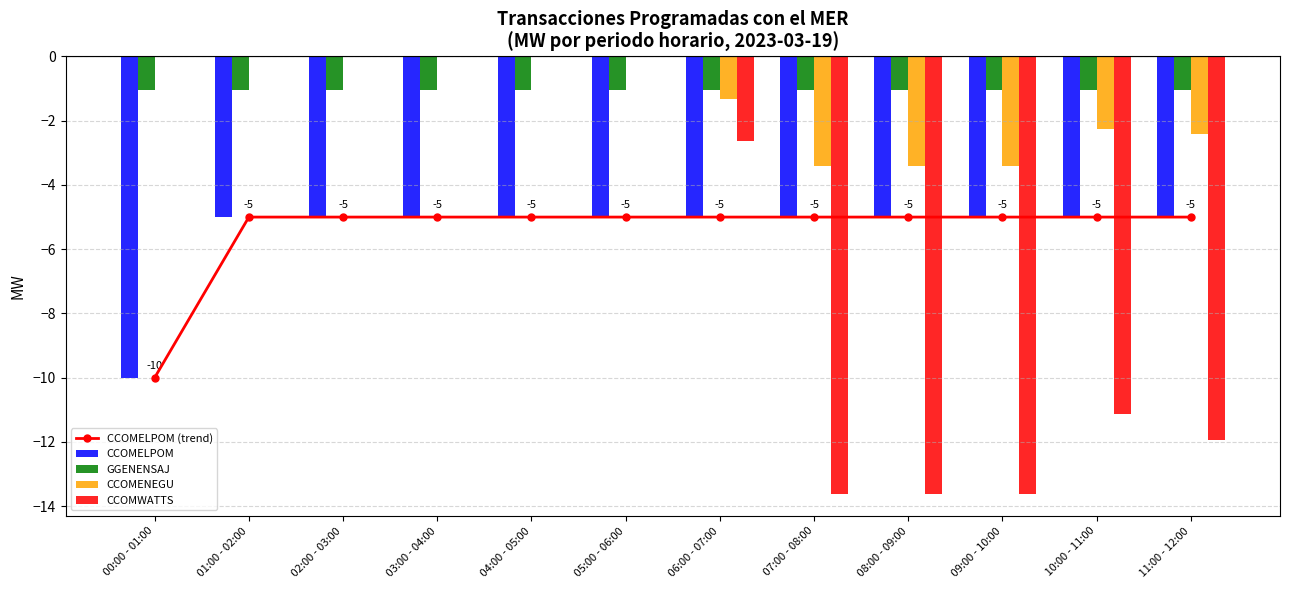

Reading left to right, transcribe all the data shown in this chart.

CCOMELPOM (trend): -10.0	-5.0	-5.0	-5.0	-5.0	-5.0	-5.0	-5.0	-5.0	-5.0	-5.0	-5.0
CCOMELPOM: -10.0	-5.0	-5.0	-5.0	-5.0	-5.0	-5.0	-5.0	-5.0	-5.0	-5.0	-5.0
GGENENSAJ: -1.1	-1.1	-1.1	-1.1	-1.1	-1.1	-1.1	-1.1	-1.1	-1.1	-1.1	-1.1
CCOMENEGU: 0.0	0.0	0.0	0.0	0.0	0.0	-1.3	-3.4	-3.4	-3.4	-2.3	-2.4
CCOMWATTS: 0.0	0.0	0.0	0.0	0.0	0.0	-2.6	-13.6	-13.6	-13.6	-11.1	-11.9